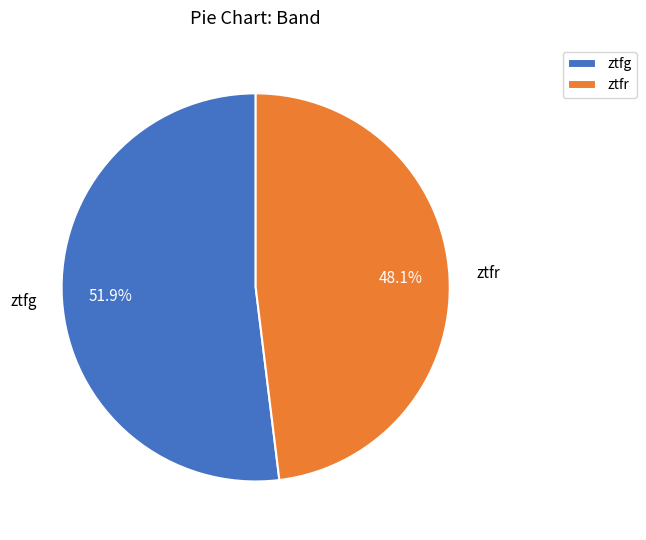

To the nearest percent, what is the difference between the ztfg and ztfr slice percentages?

4%